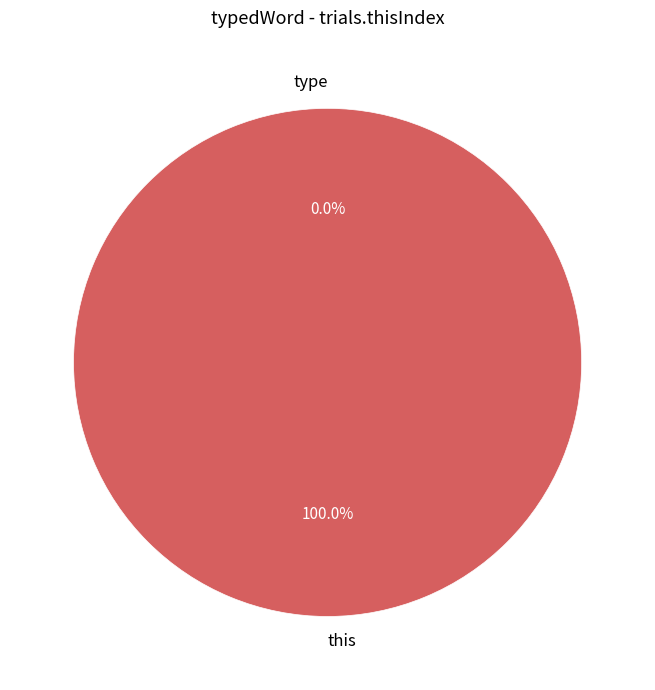

To the nearest percent, what percentage of the pie is this?

100%